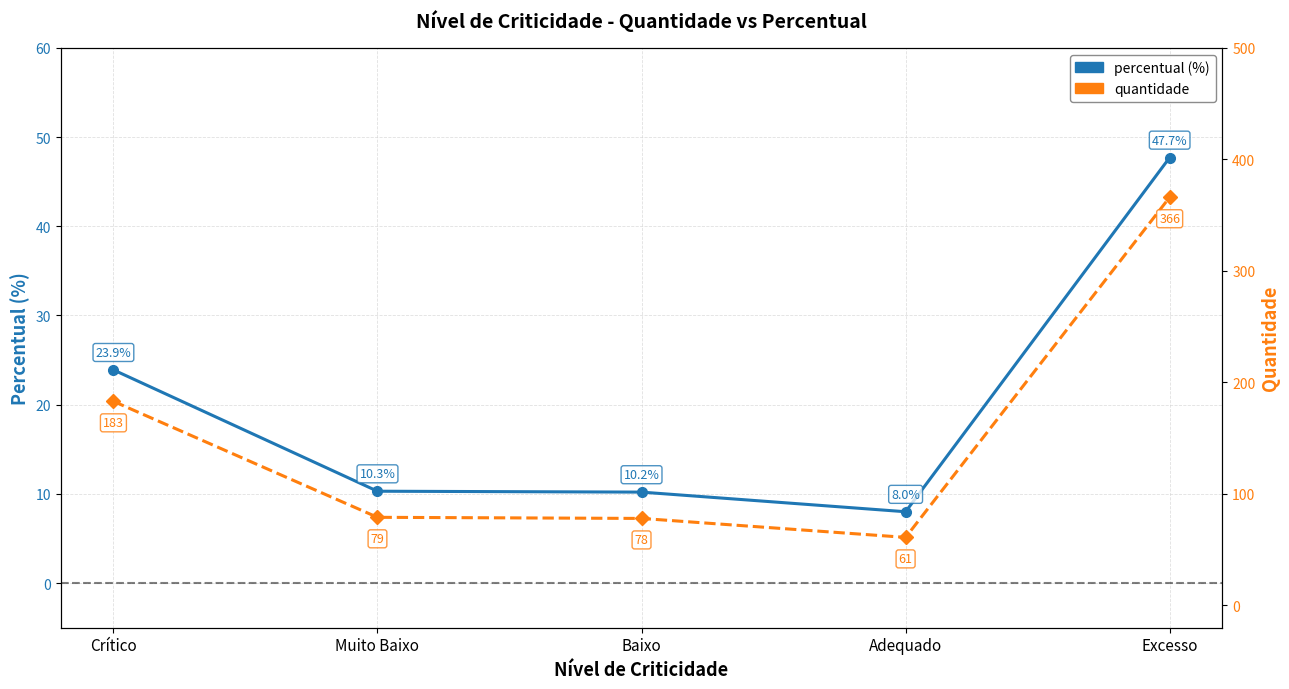

Reading left to right, transcribe all the data shown in this chart.

percentual: 23.9	10.3	10.2	8.0	47.7
quantidade: 183.0	79.0	78.0	61.0	366.0